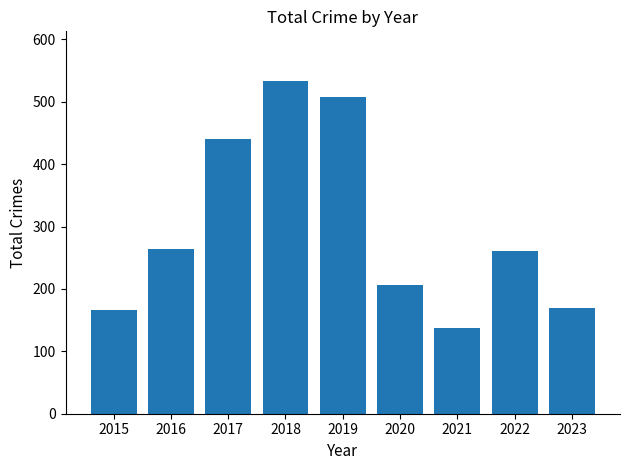

What is the ratio of the value at 2020 to the value at 2017?

0.5